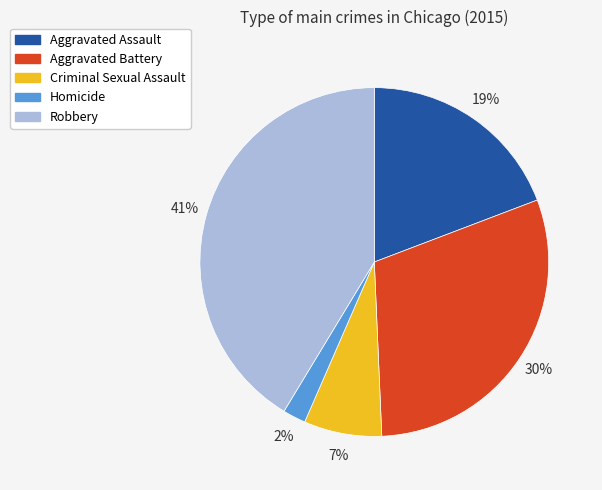

The Robbery slice represents 41% of the pie. True or false?

True